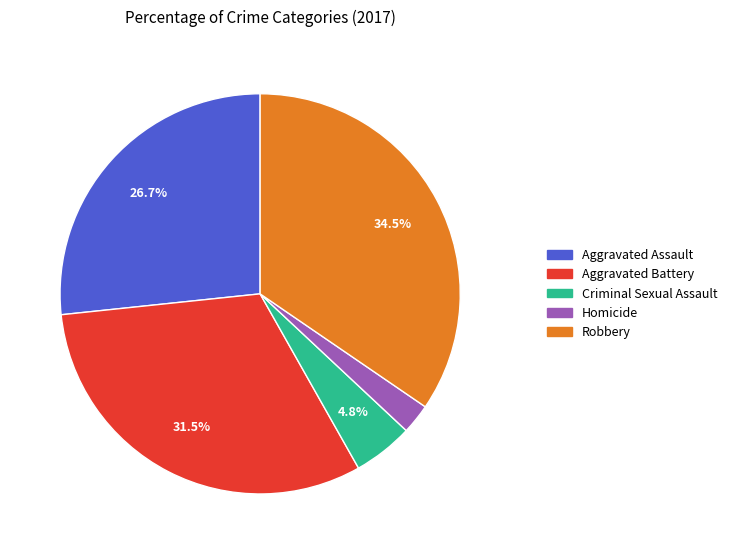

Does Homicide represent more than half of the total?

No